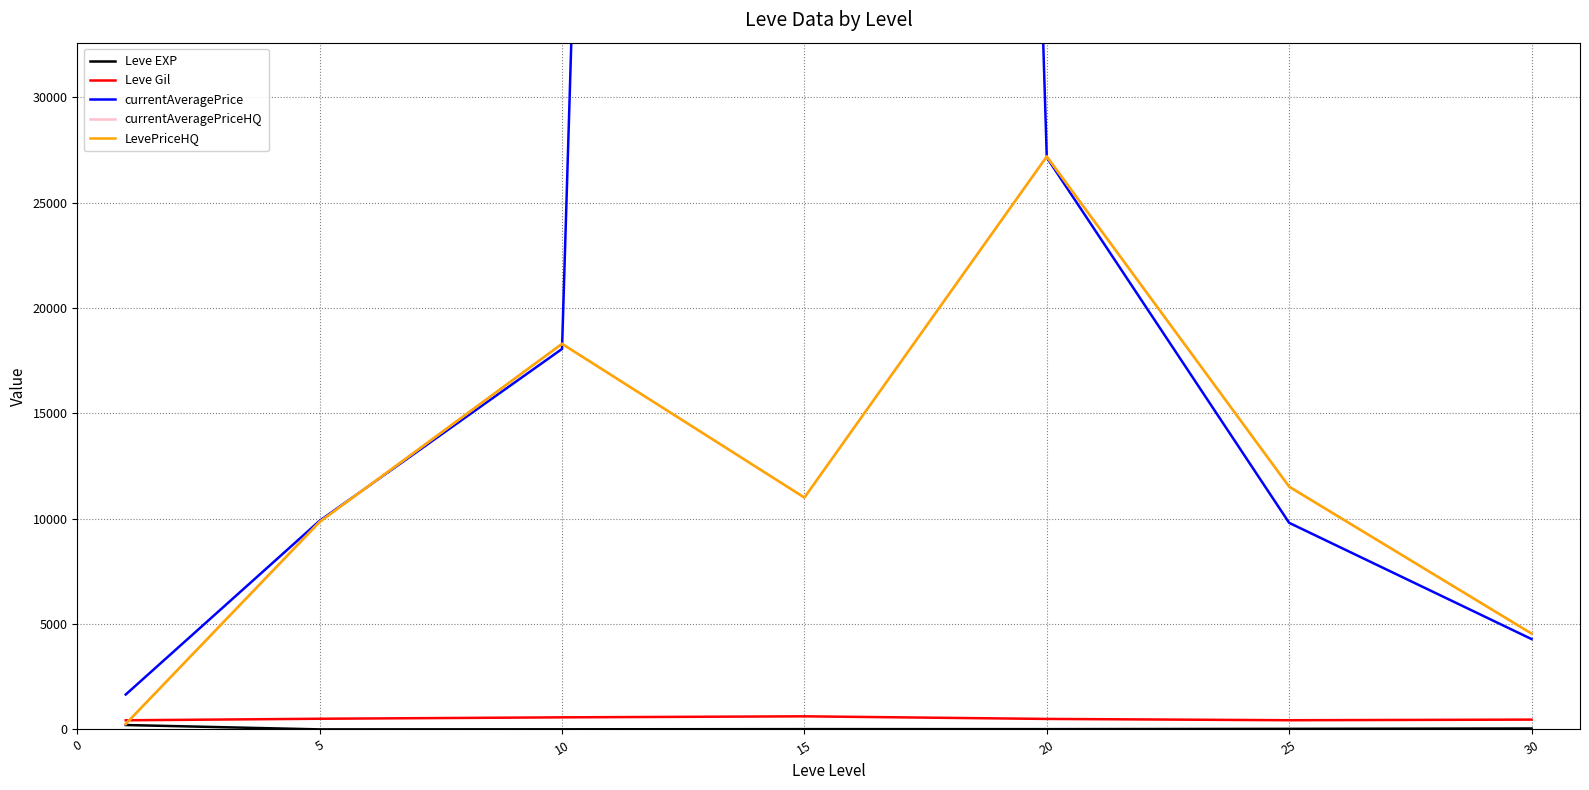

How many lines are shown in the chart?

5